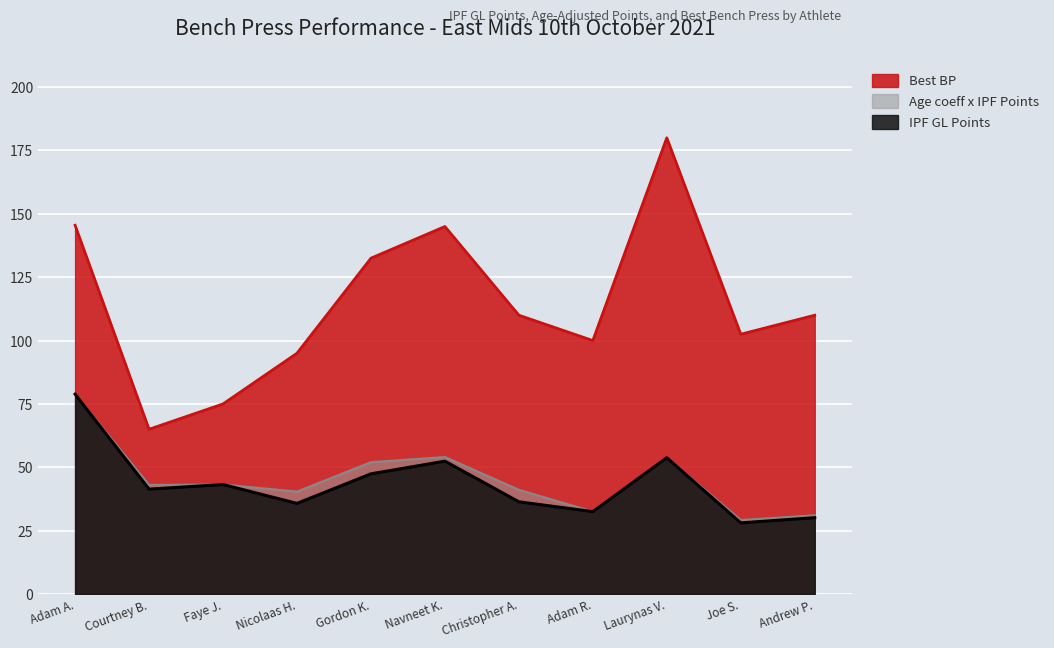

What position from the right is Navneet K.?

6